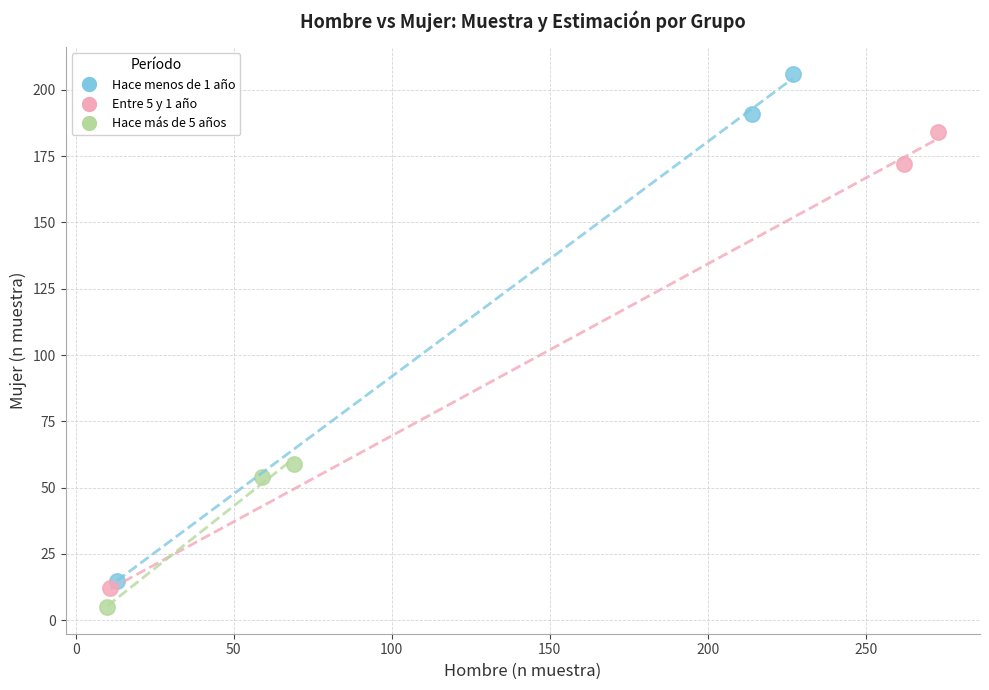

Which series has the largest Y range (max minus min)?

Hace menos de 1 año